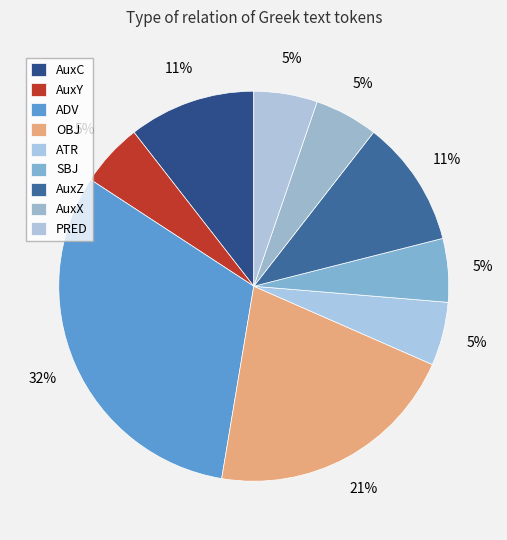

Is ATR the majority of the pie?

No